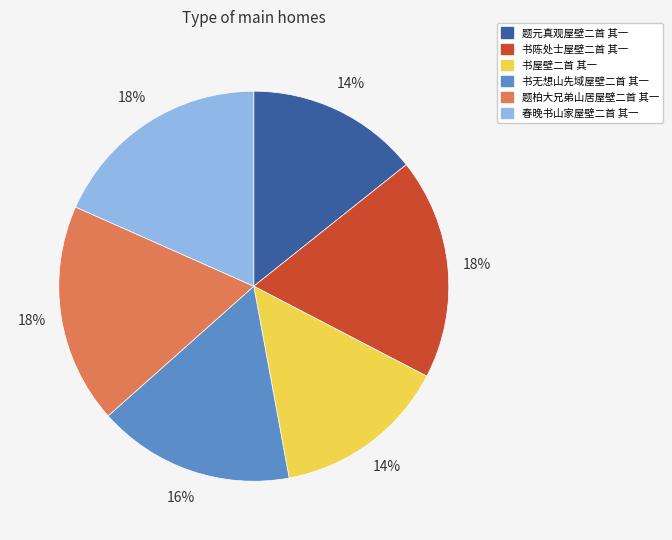

What is the ratio of the value at 题元真观屋壁二首 其一 to the value at 书陈处士屋壁二首 其一?

0.8